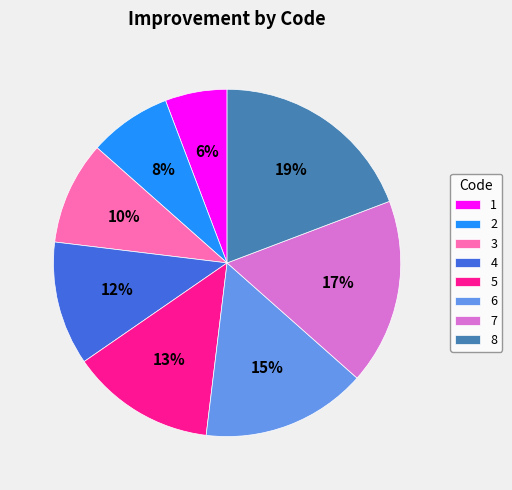

To the nearest percent, what is the difference between the largest and smallest slice percentages?

13%